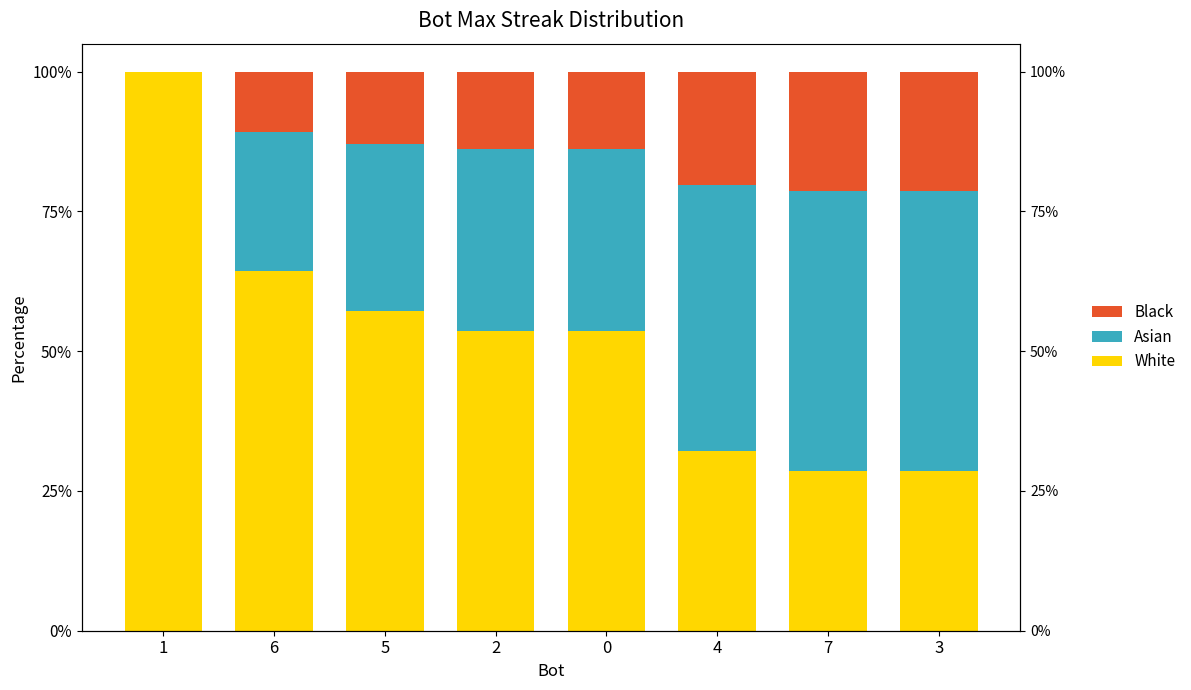

At how many categories does at least one series exceed 43?

8